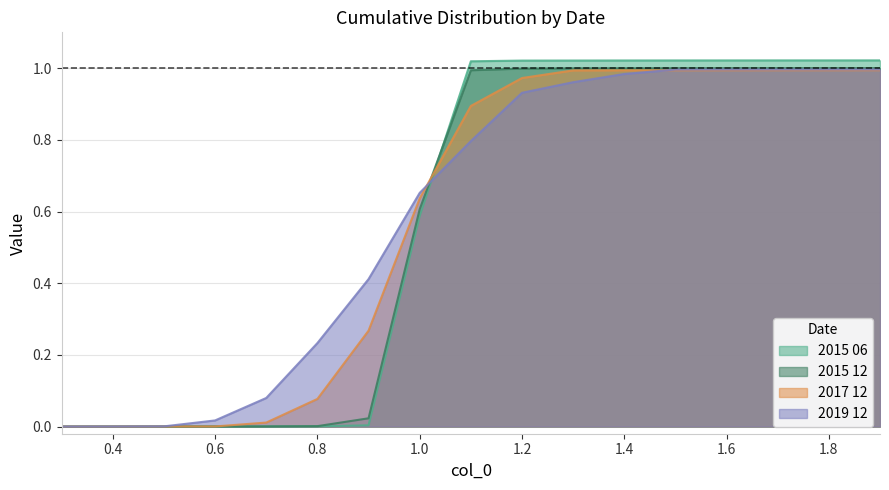

Is it true that 2015 06 equals 1.8 at 1.9?

False